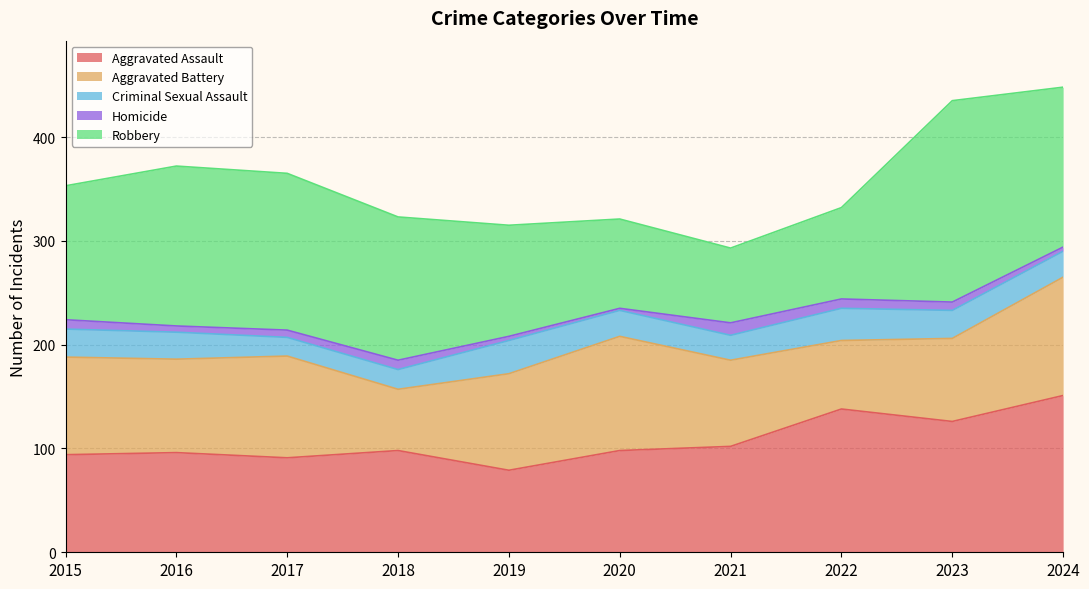

How many data points in Robbery are above 138?

4